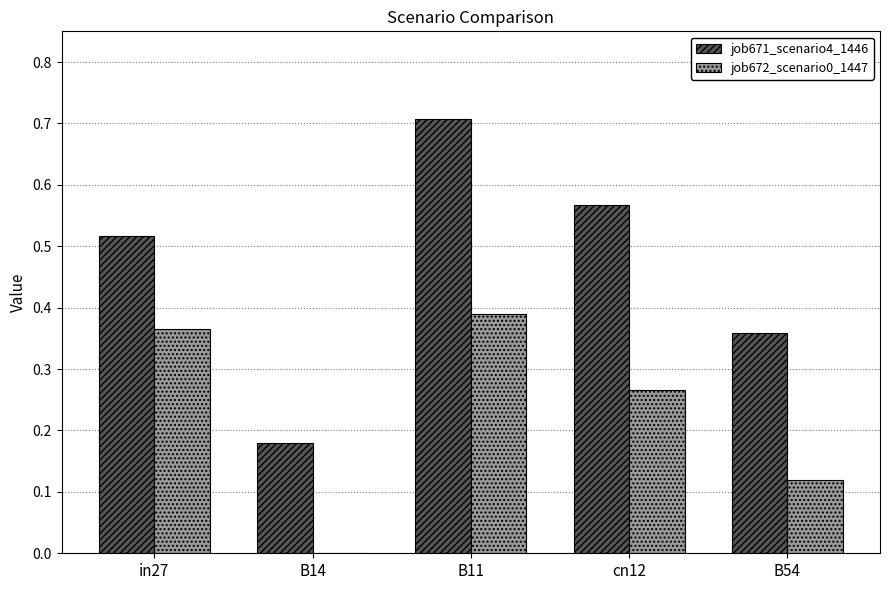

What is the total value across all series at B11?

1.1